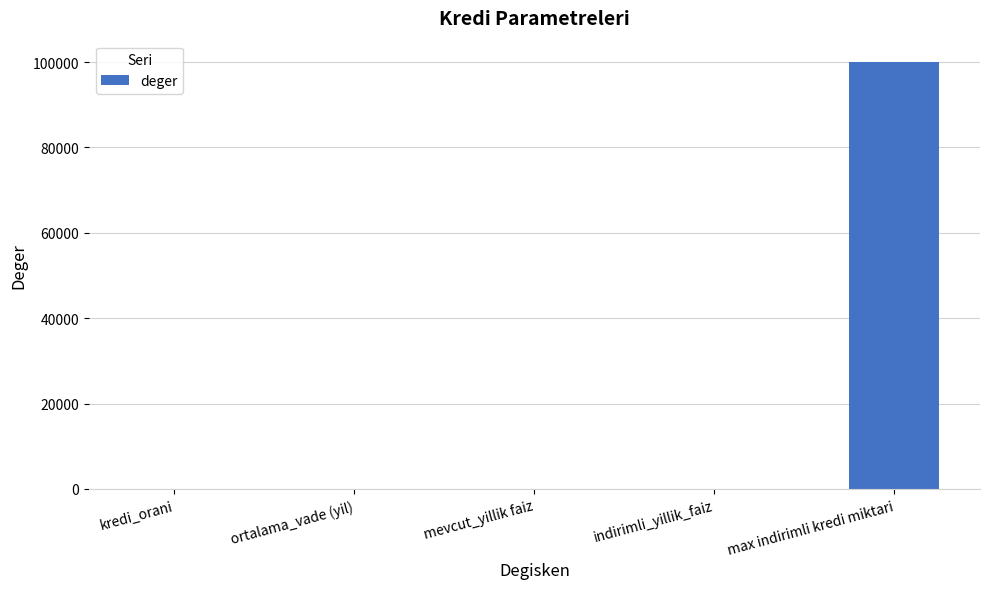

Is it true that the value at max indirimli kredi miktari is 100000.0?

True